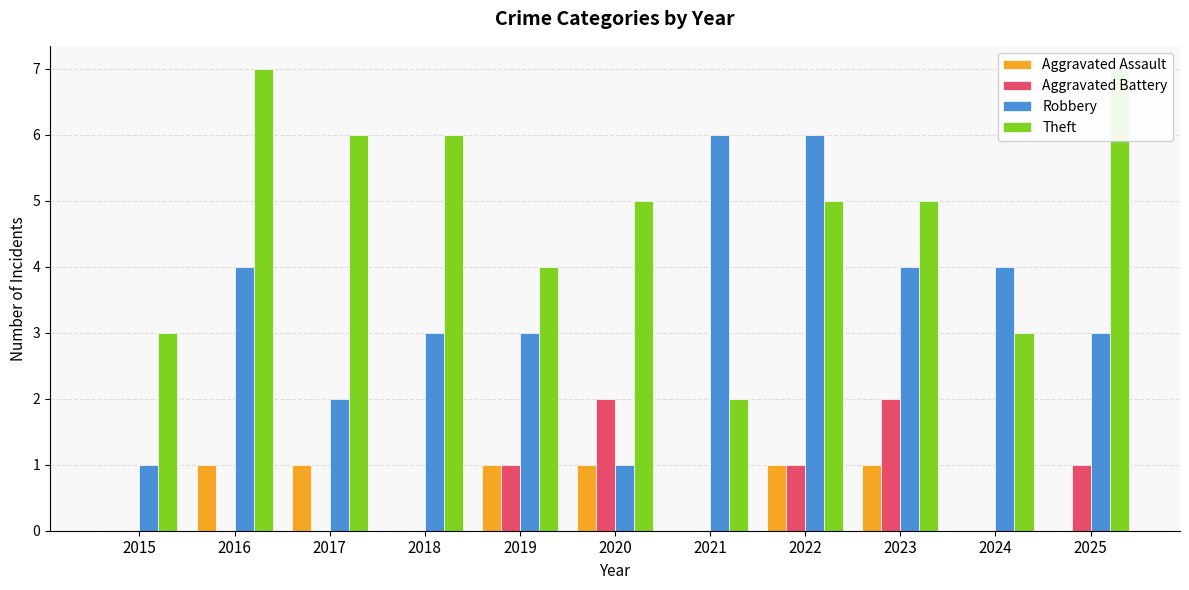

What are all the series names shown in the legend?

Aggravated Assault, Aggravated Battery, Robbery, Theft